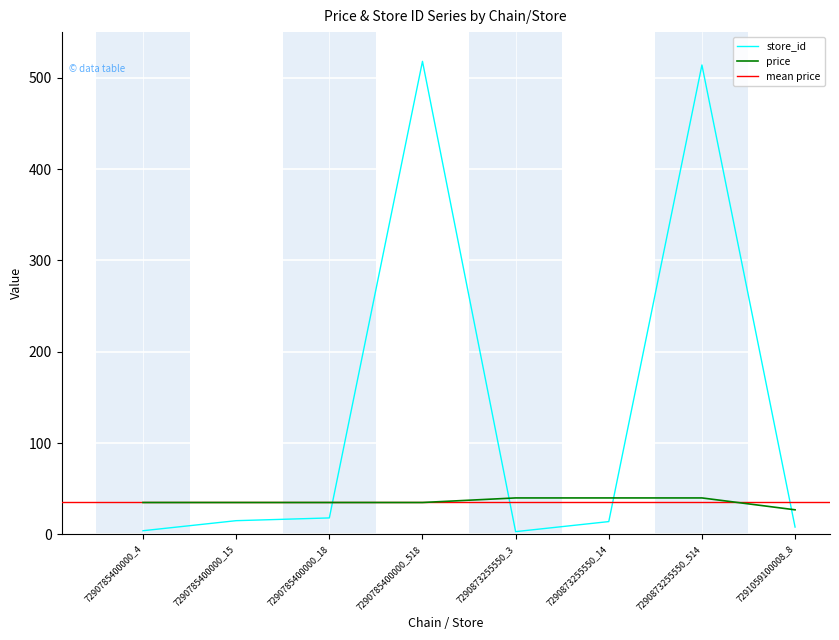

How many interior local valleys does the store_id series have?

1